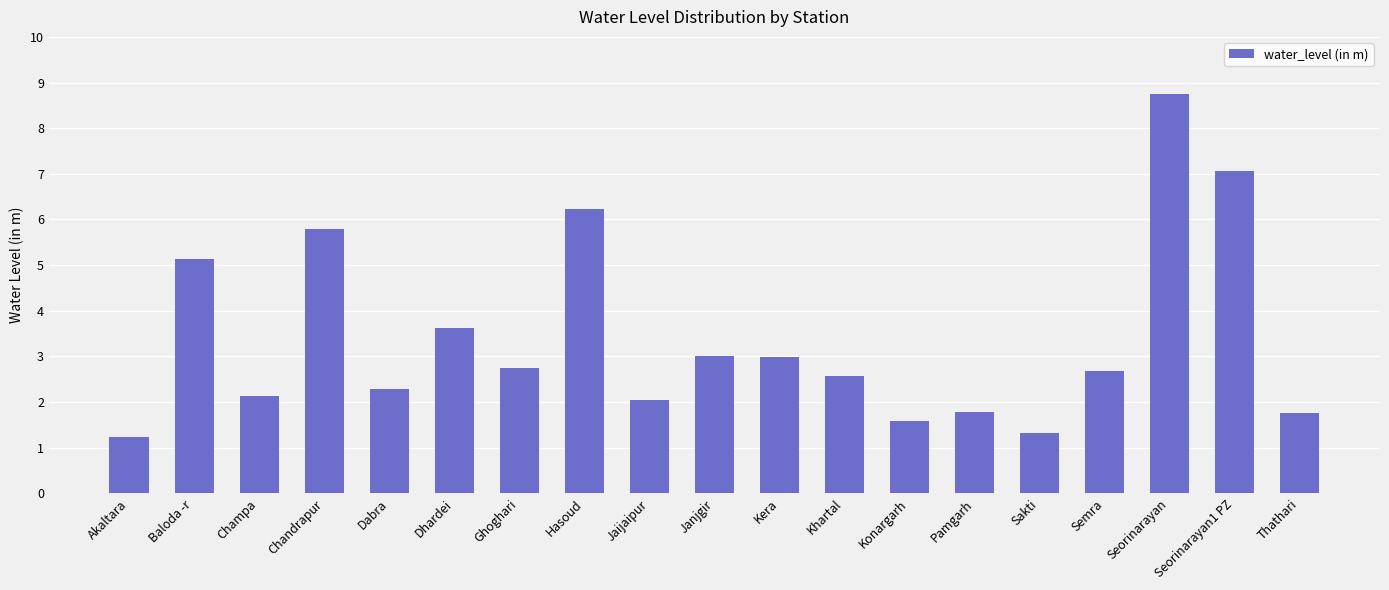

The value at Semra is 4.0. True or false?

False